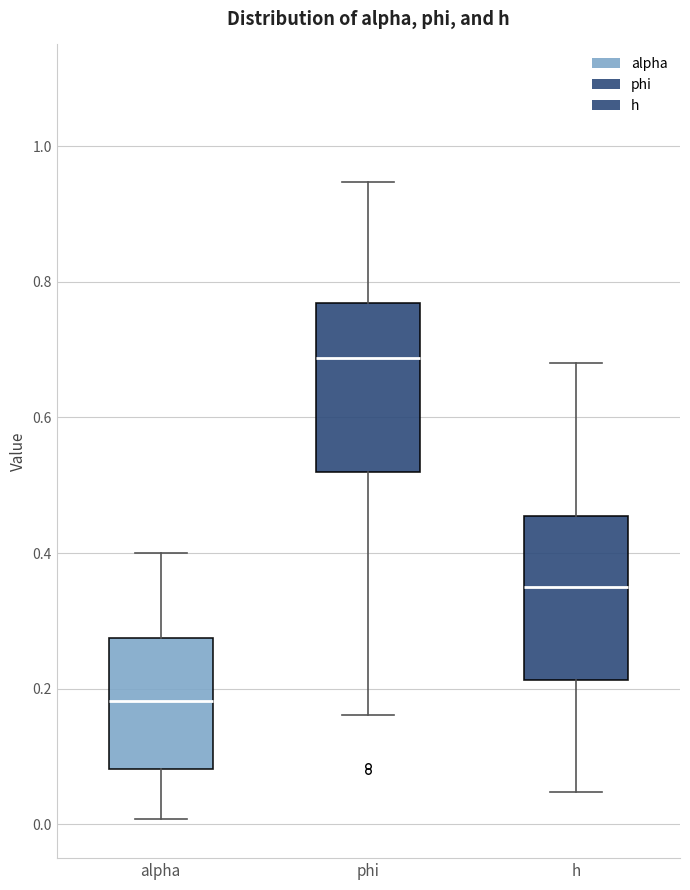

Where is the lower edge of the box for h on the y-axis? The values are not printed on the chart, so give them approximately, as read against the axis.

0.22